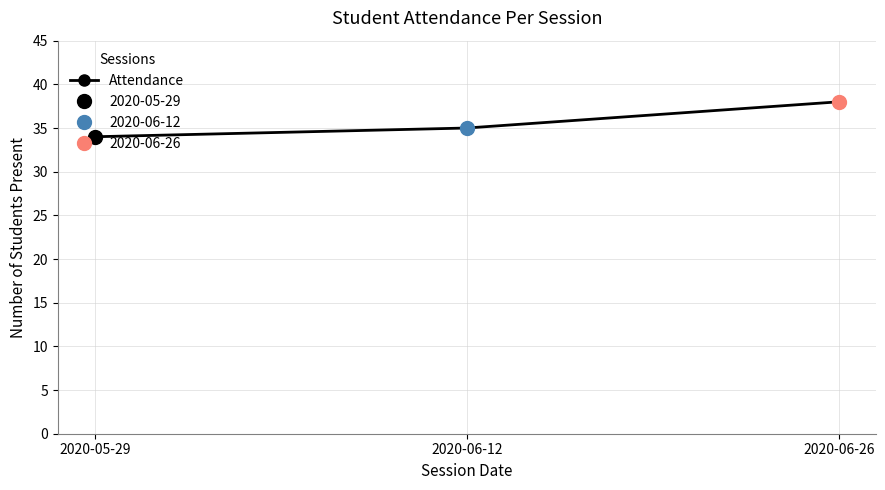

Is it true that the value at 2020-05-29 is 18?

False